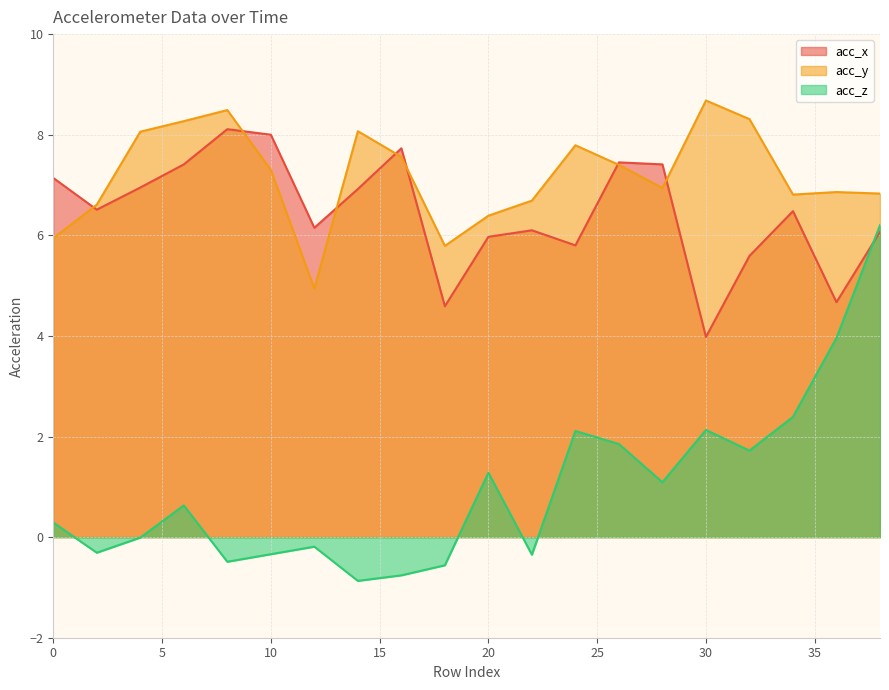

At which category does acc_x reach its first local valley?

2